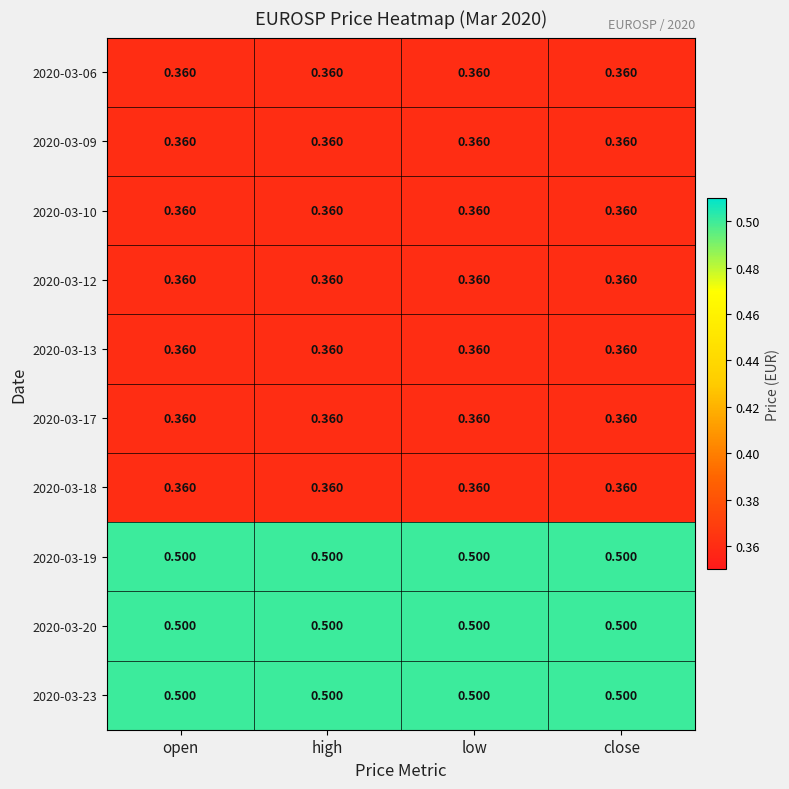

Is the value of 2020-03-20 at open greater than the value of 2020-03-06 at open?

Yes